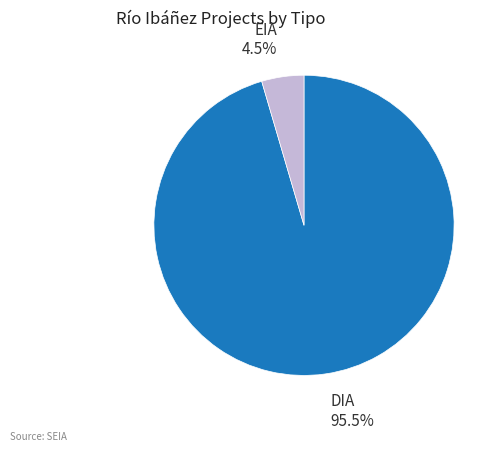

How many slices are in this pie chart?

2